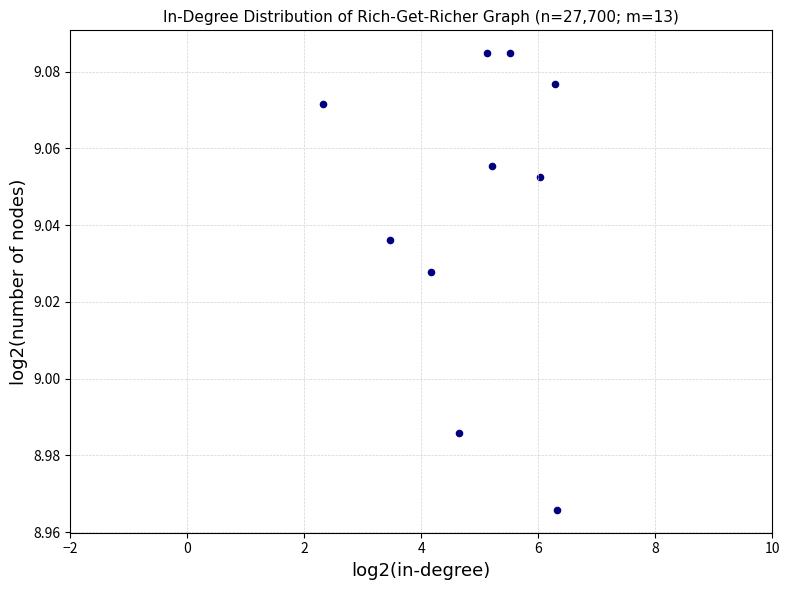

What is the average X value?

4.9